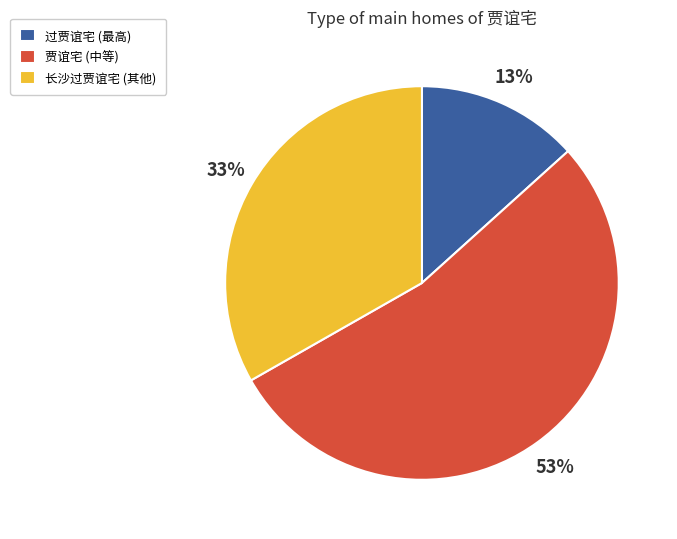

To the nearest percent, what percentage of the pie is 长沙过贾谊宅 (其他)?

33%